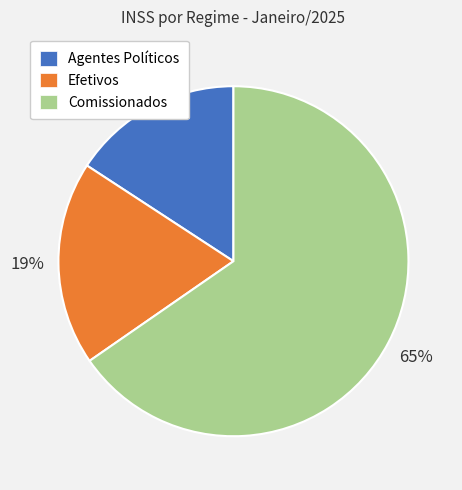

True or false: Agentes Políticos accounts for 16% of the total.

True